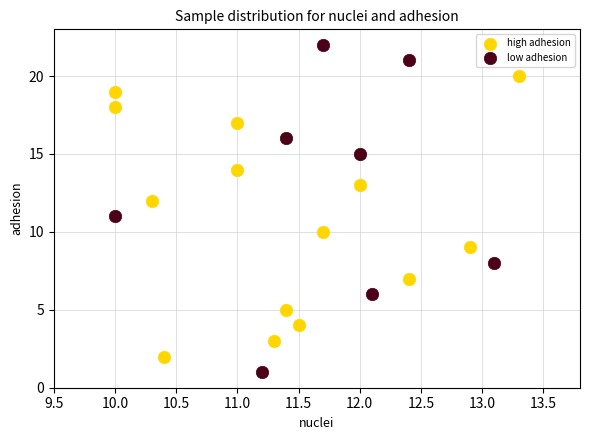

What are all the series names shown in the legend?

high adhesion, low adhesion